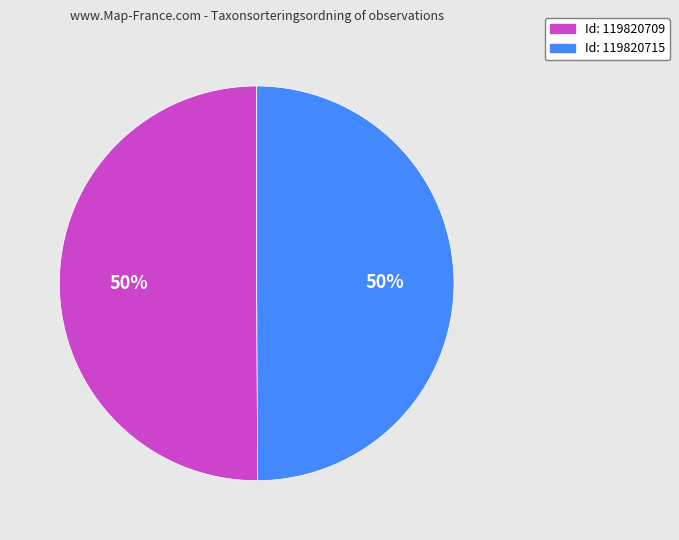

To the nearest percent, what is the average slice percentage?

50%